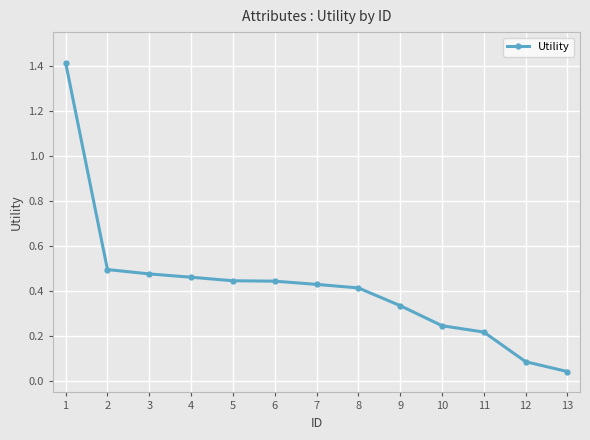

What is the change in value from 5 to 12?

-0.4